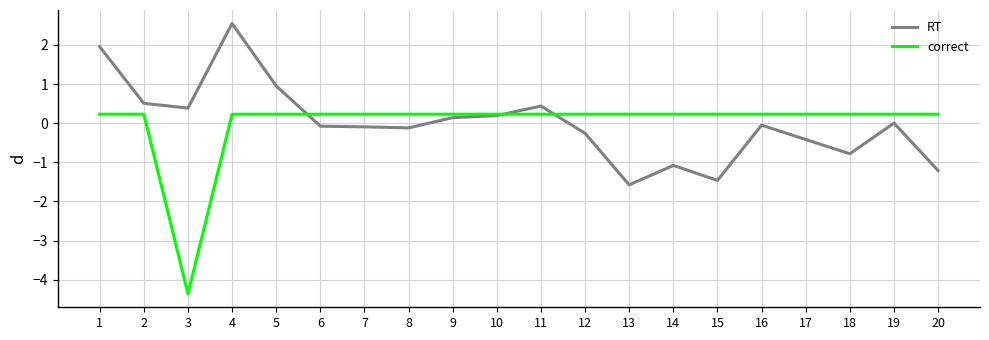

At which category does the chart reach its peak across all series?

4